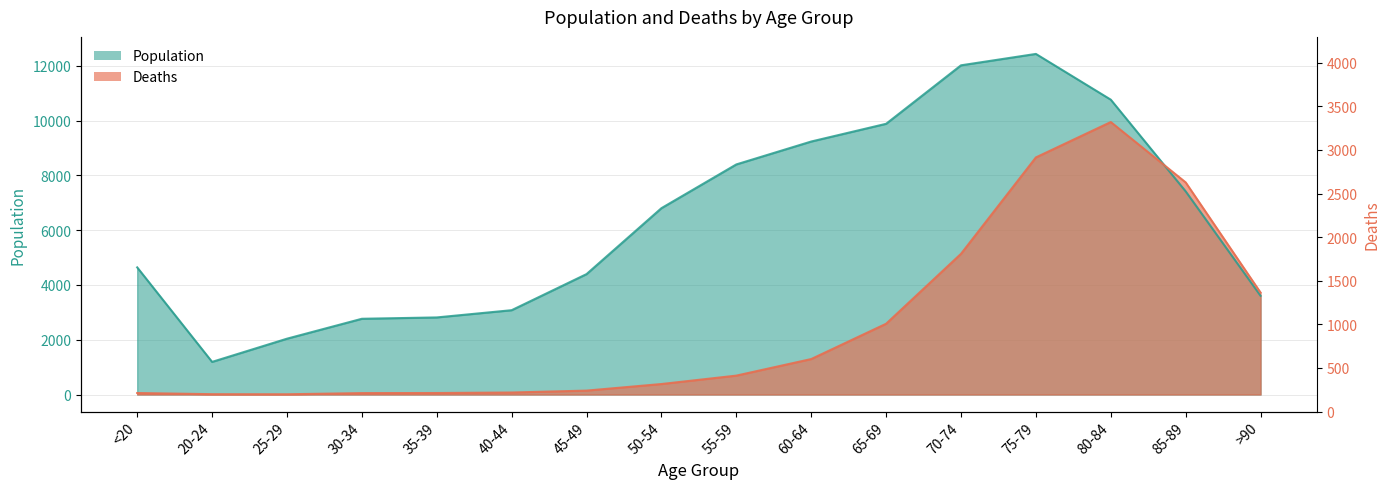

Where is Deaths nearest to the value 4978?

70-74